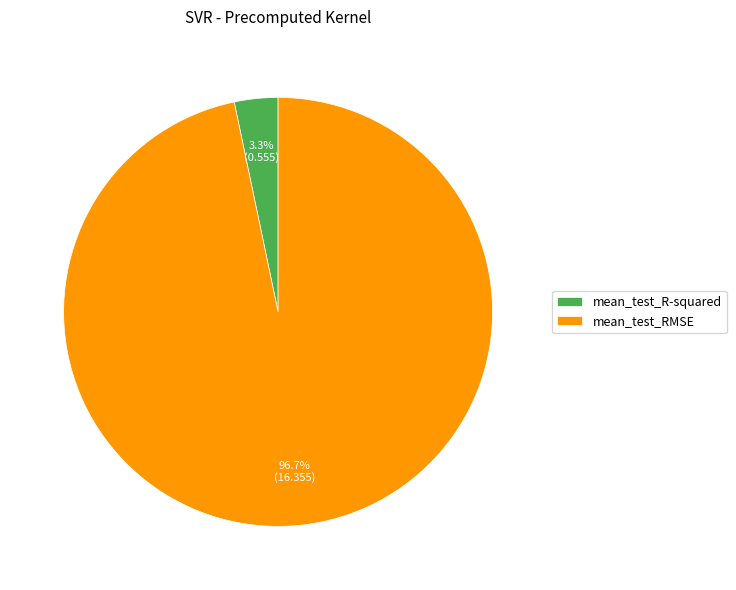

To the nearest percent, what portion does mean_test_R-squared represent?

3%